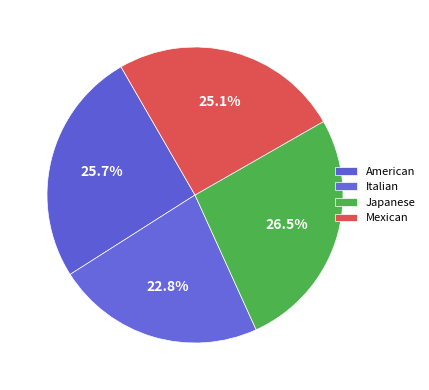

Count the number of slices in the pie.

4